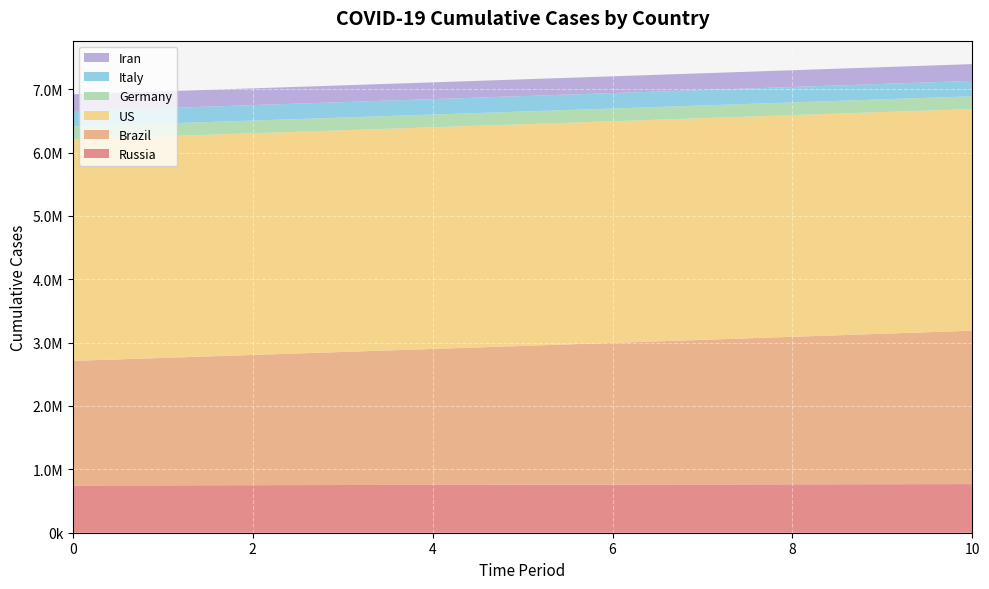

Reading left to right, transcribe all the data shown in this chart.

Russia: 745197	747813	750335	752764	755105	757360	759532	761623	763637	765576	767443
Brazil: 1966748	2010884	2055339	2100101	2145157	2190495	2236102	2281966	2328074	2374413	2420972
US: 3497847	3497847	3497847	3497847	3497847	3497847	3497847	3497847	3497847	3497847	3497847
Germany: 200890	200890	200890	200890	200890	200890	200890	200890	200890	200890	200890
Italy: 243506	243506	243506	243506	243506	243506	243506	243506	243506	243506	243506
Iran: 264561	264561	264561	264561	264561	264561	264561	264561	264561	264561	264561